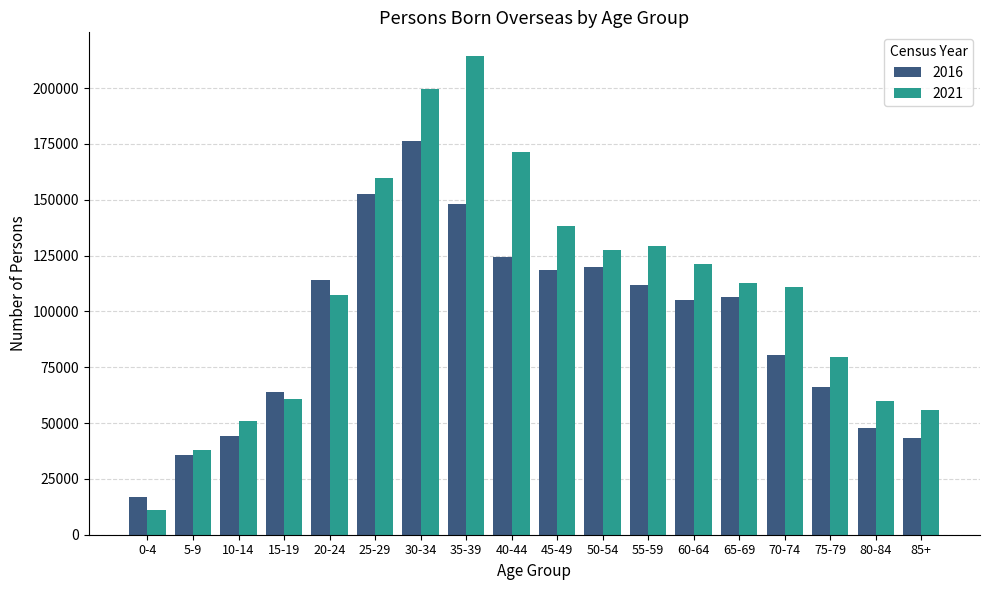

At which label is 2016 closest to 96445?

60-64